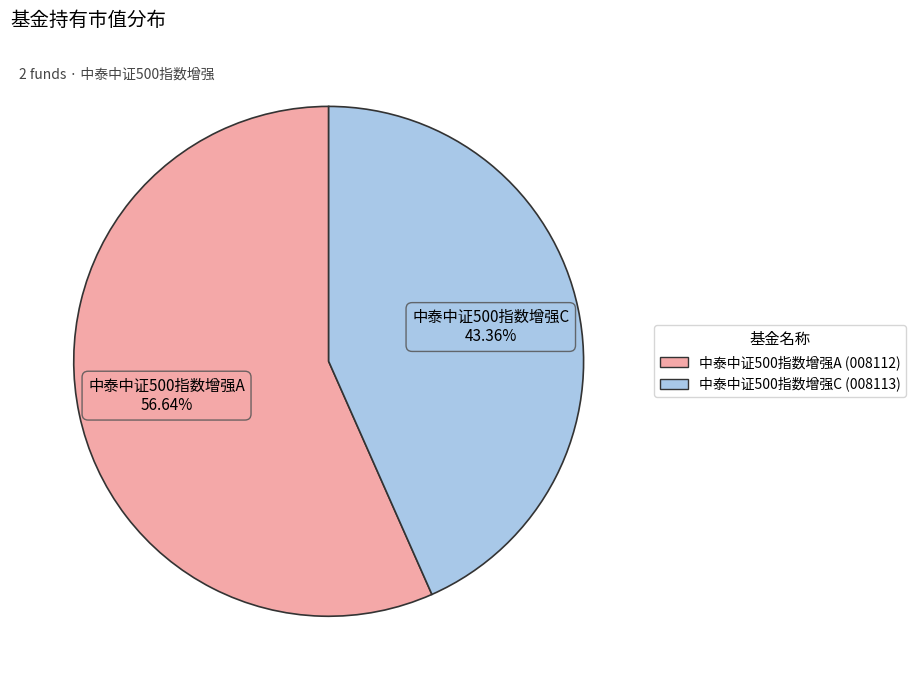

What percentage is the 中泰中证500指数增强C slice, to the nearest percent?

43%